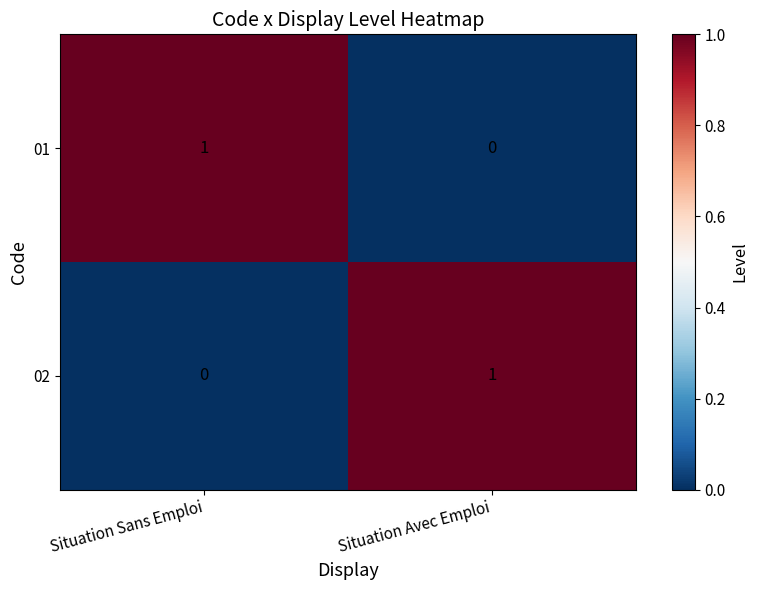

The value of 01 at Situation Sans Emploi is 1. True or false?

True